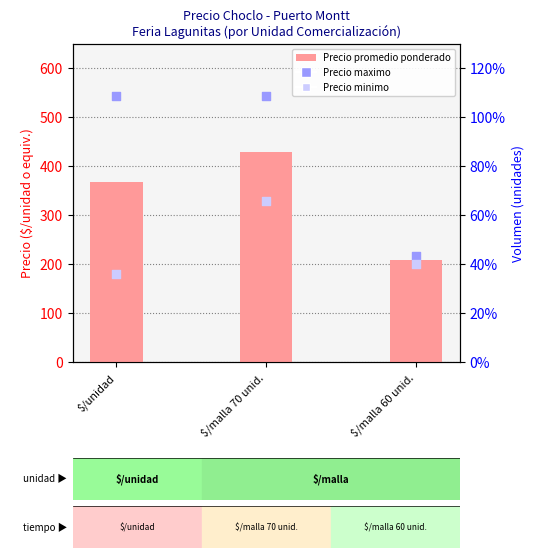

Which series has the widest spread of Y values?

Precio maximo